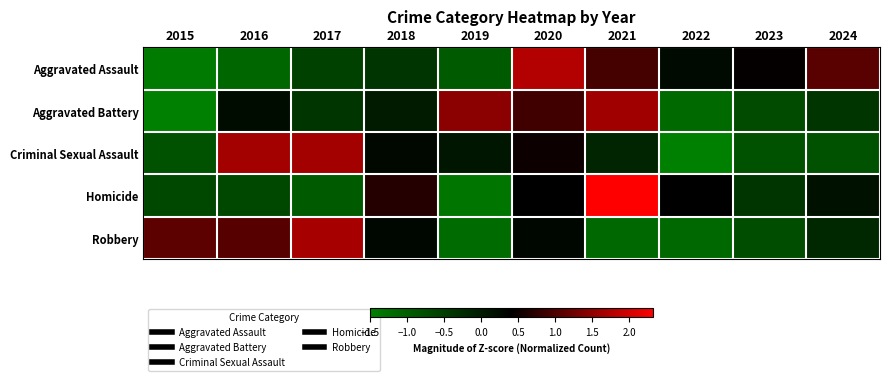

What is the minimum value shown in the chart?

-1.5